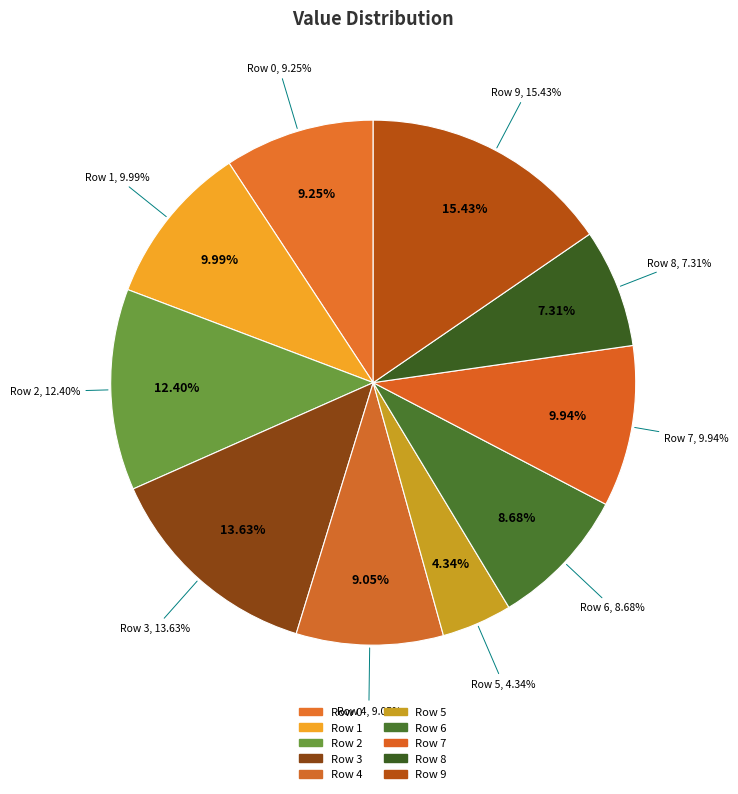

The Row 5 slice represents 11% of the pie. True or false?

False